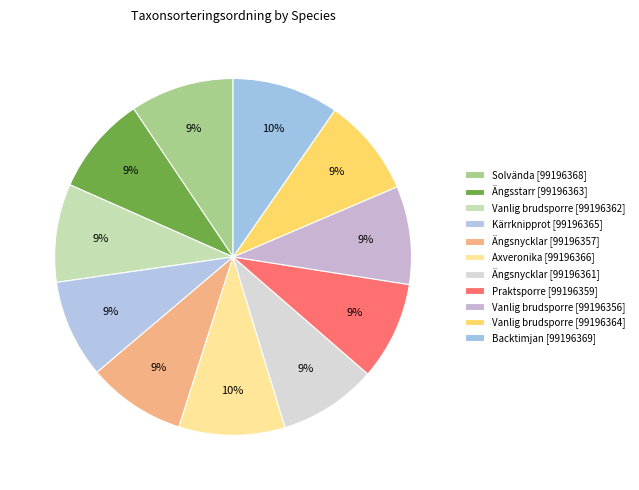

What is the change in value from Solvända [99196368] to Vanlig brudsporre [99196364]?

-5354